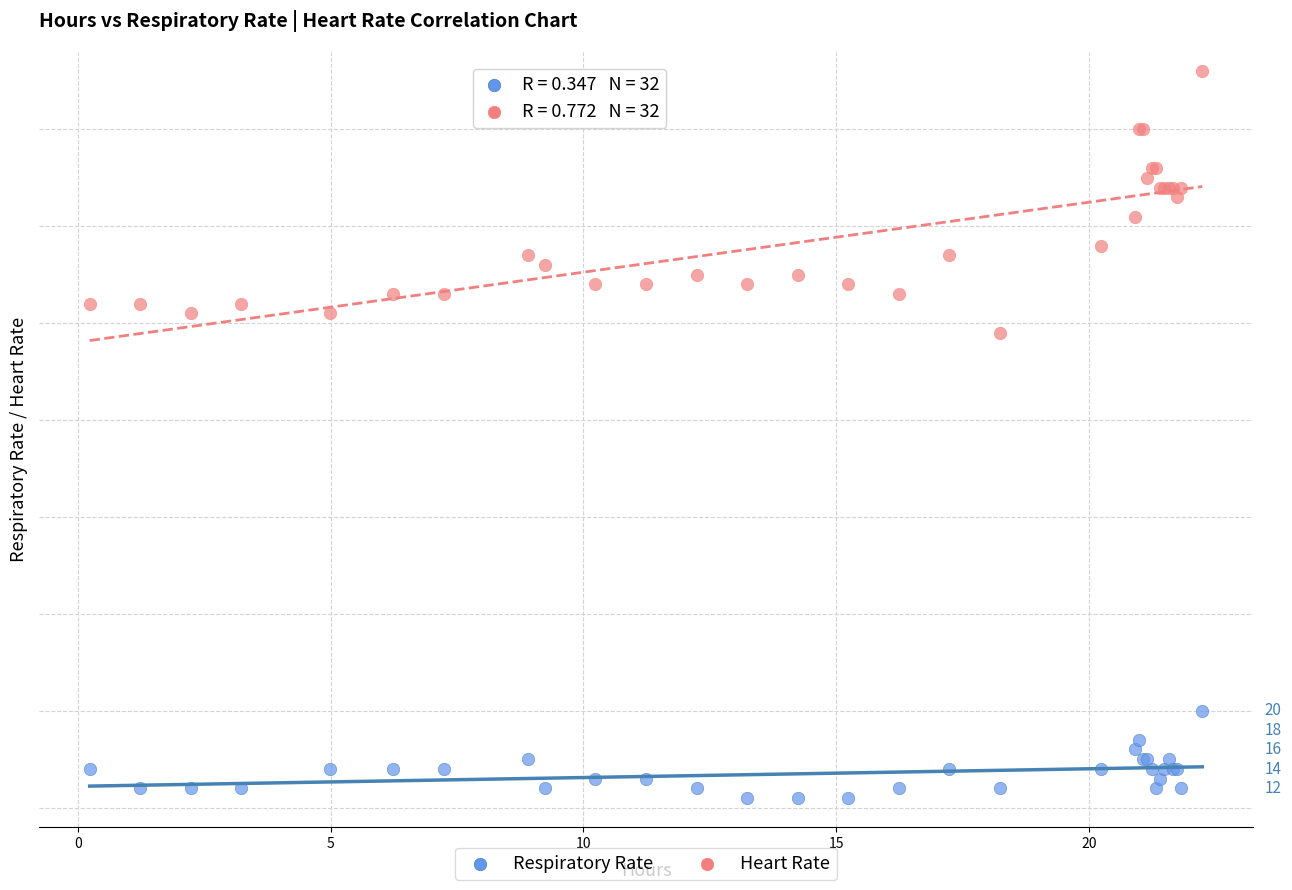

Which series has the largest Y range (max minus min)?

Heart Rate